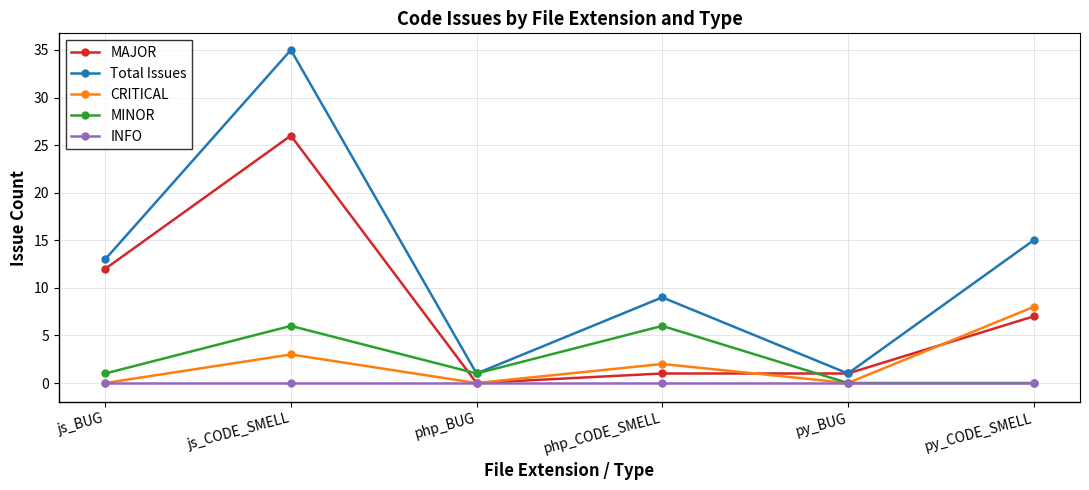

Reading left to right, list all the values displayed in this chart.

MAJOR: 12	26	0	1	1	7
Total Issues: 13	35	1	9	1	15
CRITICAL: 0	3	0	2	0	8
MINOR: 1	6	1	6	0	0
INFO: 0	0	0	0	0	0